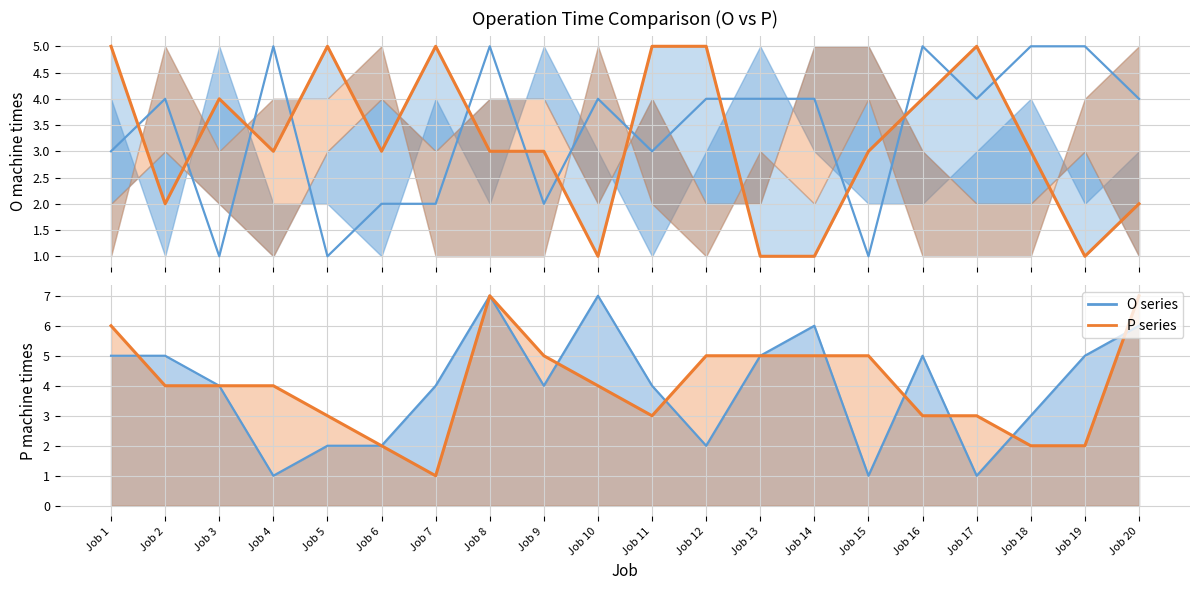

How many P series values are between 3 and 5?

13